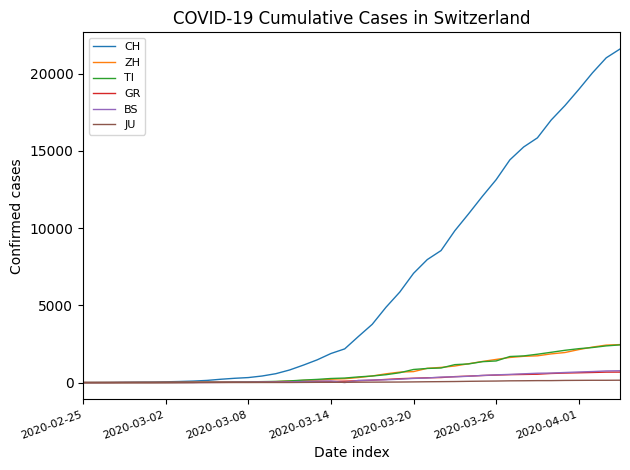

Which series has the widest spread of values?

CH